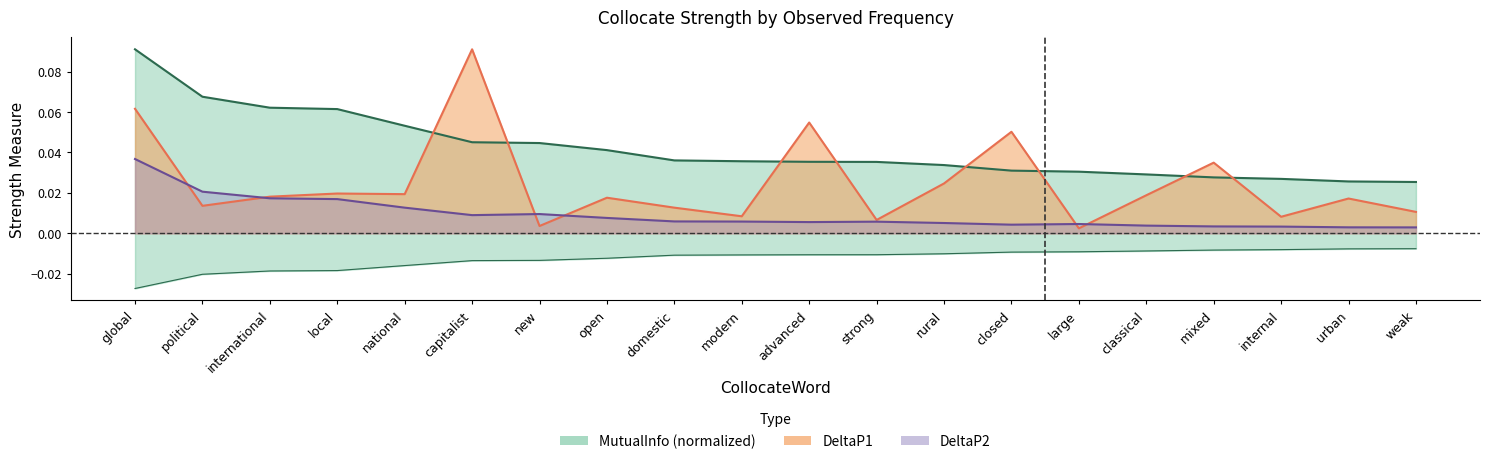

Does the chart display data point markers on the line(s)?

No